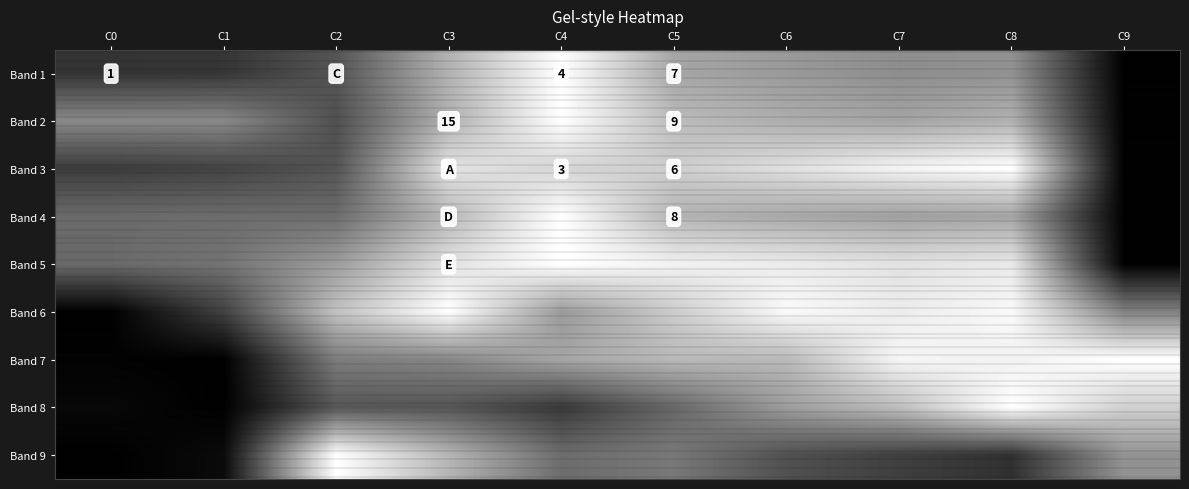

What is the total value across all series at C4?

6.7